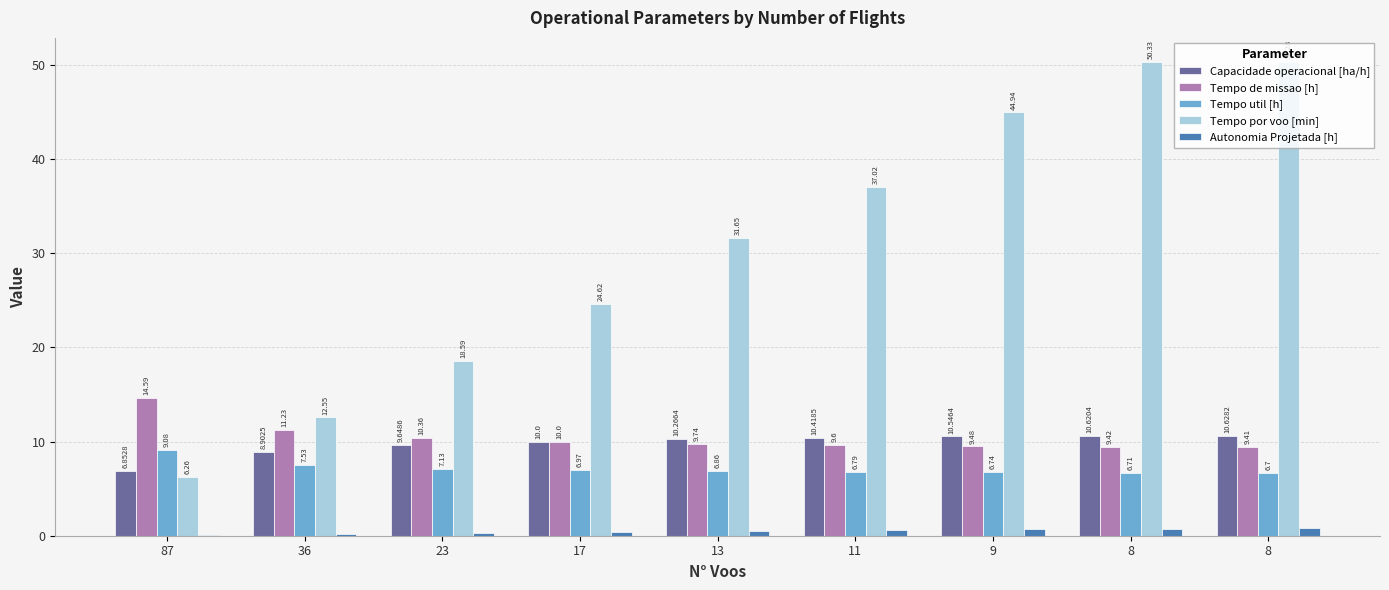

How many groups of bars are there?

9